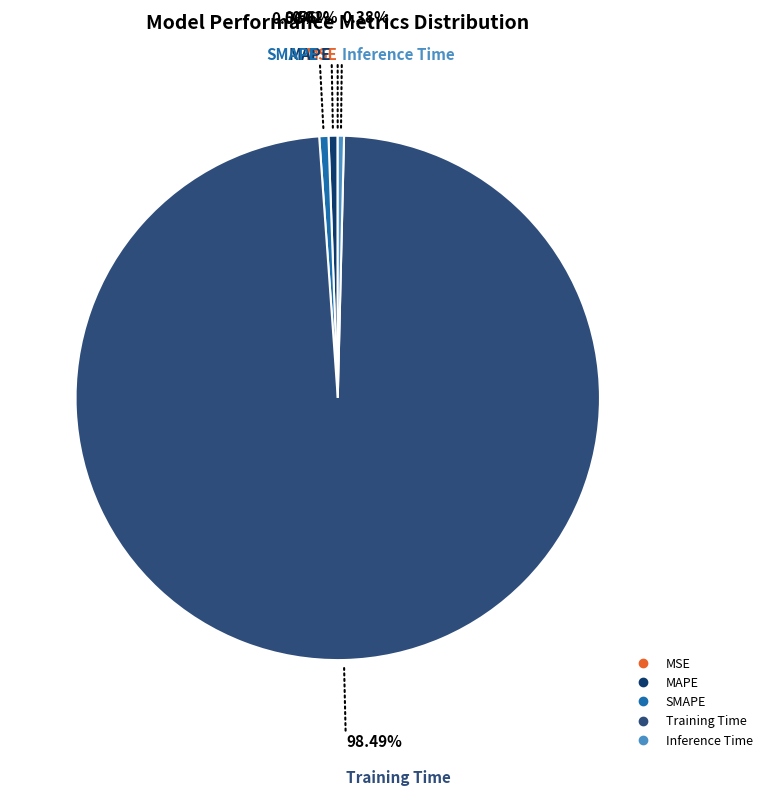

Which slice represents more than half of the pie?

Training Time